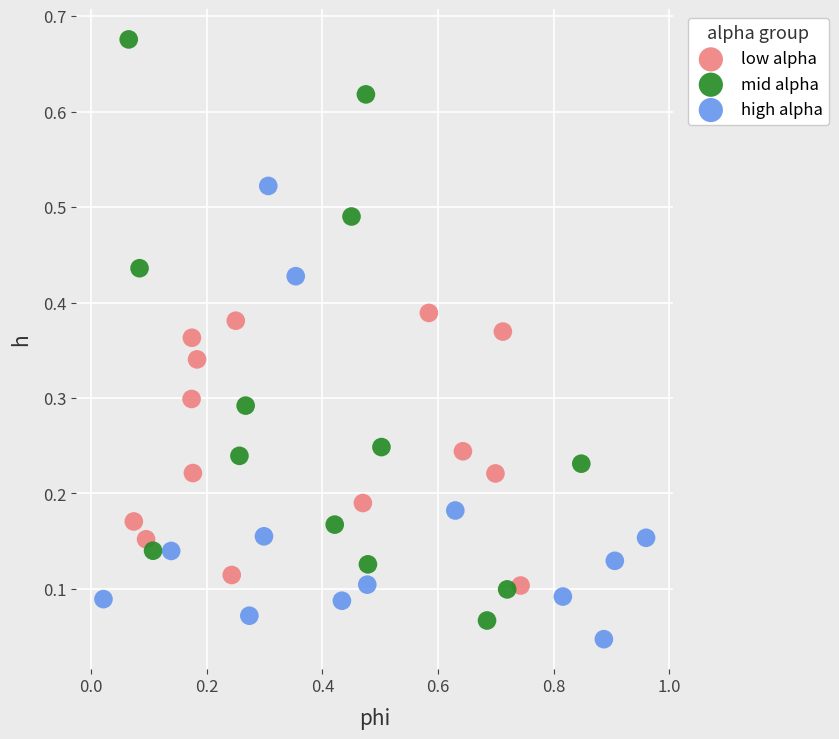

Which series has the largest Y range (max minus min)?

mid alpha